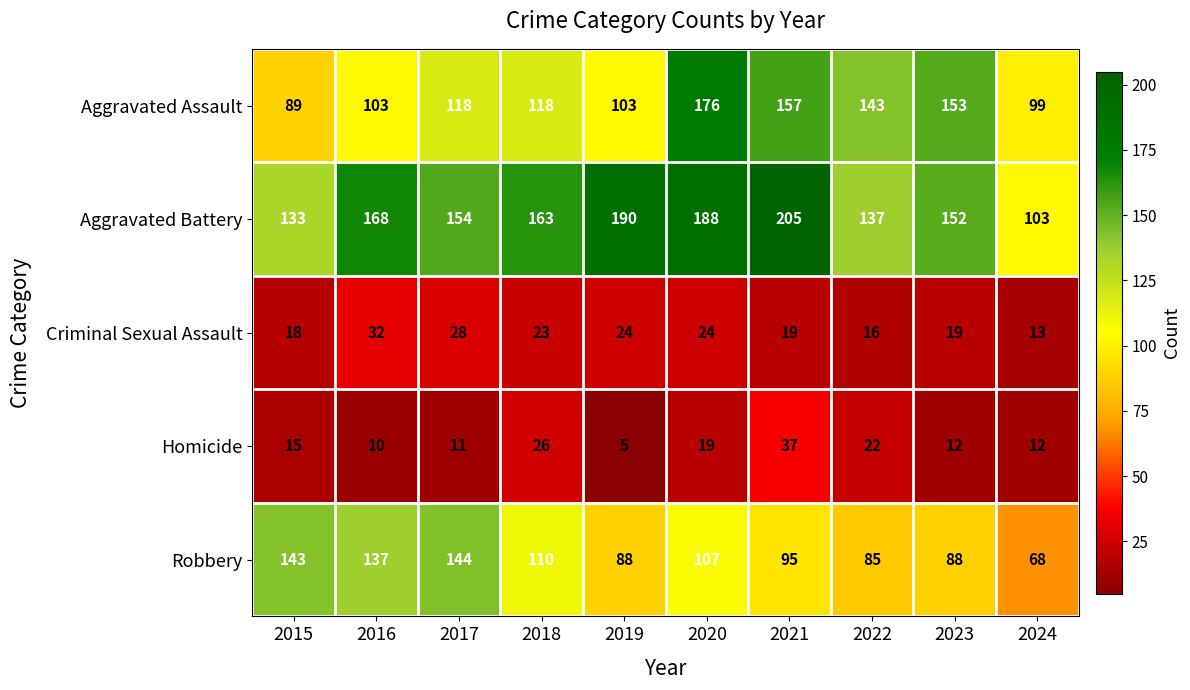

What is the highest value of the Criminal Sexual Assault series?

32